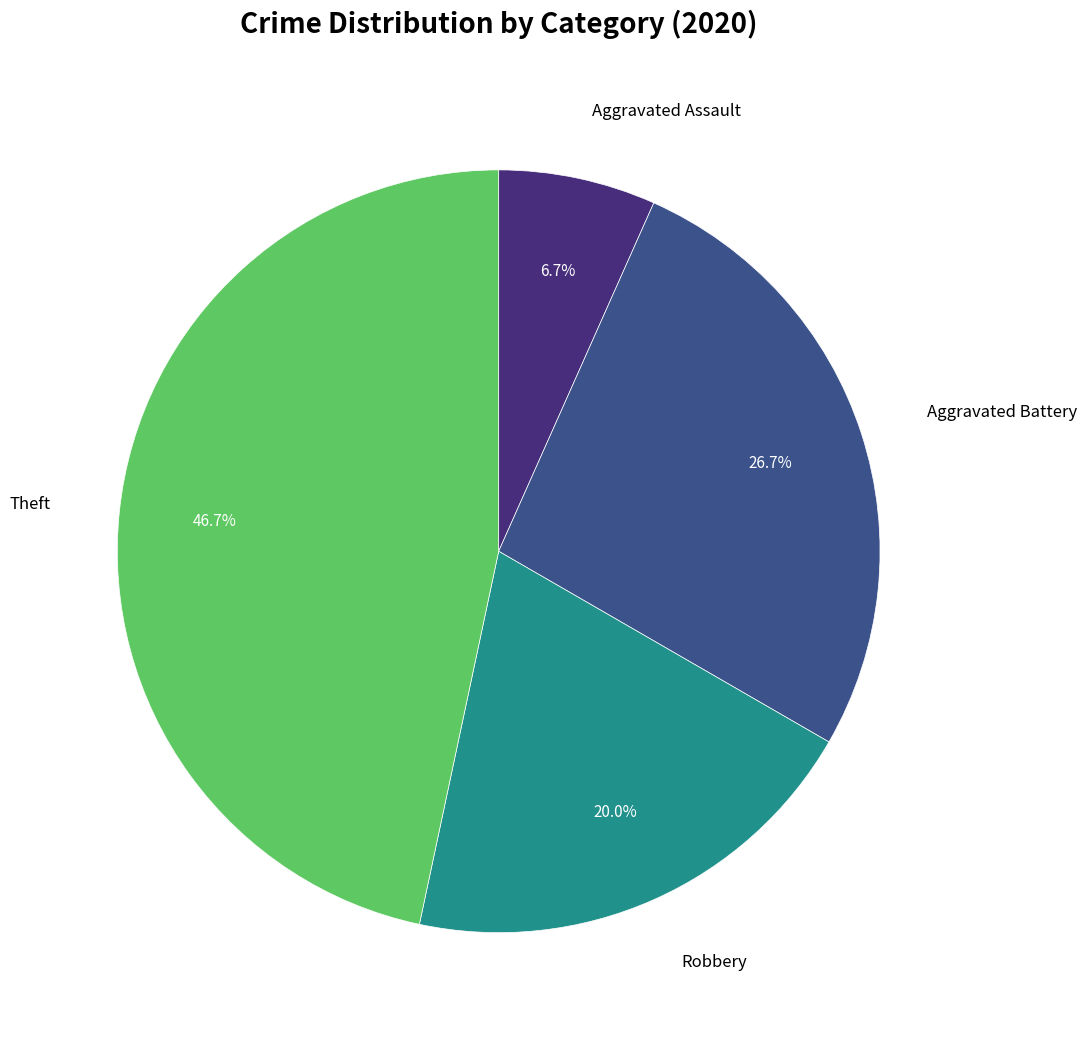

Rank the categories by value from lowest to highest.

Aggravated Assault, Robbery, Aggravated Battery, Theft